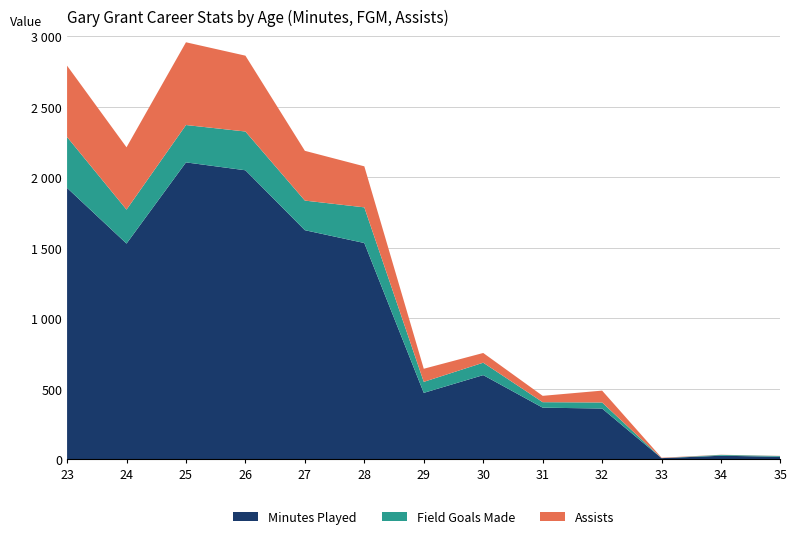

Reading right to left, what are all the values shown in this chart?

MIN: 35=17	34=24	33=7	32=359	31=365	30=596	29=470	28=1533	27=1624	26=2049	25=2105	24=1529	23=1924
FGM: 35=5	34=6	33=0	32=43	31=39	30=88	29=78	28=253	27=210	26=275	25=265	24=241	23=361
AST: 35=1	34=1	33=3	32=84	31=45	30=69	29=93	28=291	27=353	26=538	25=587	24=442	23=506